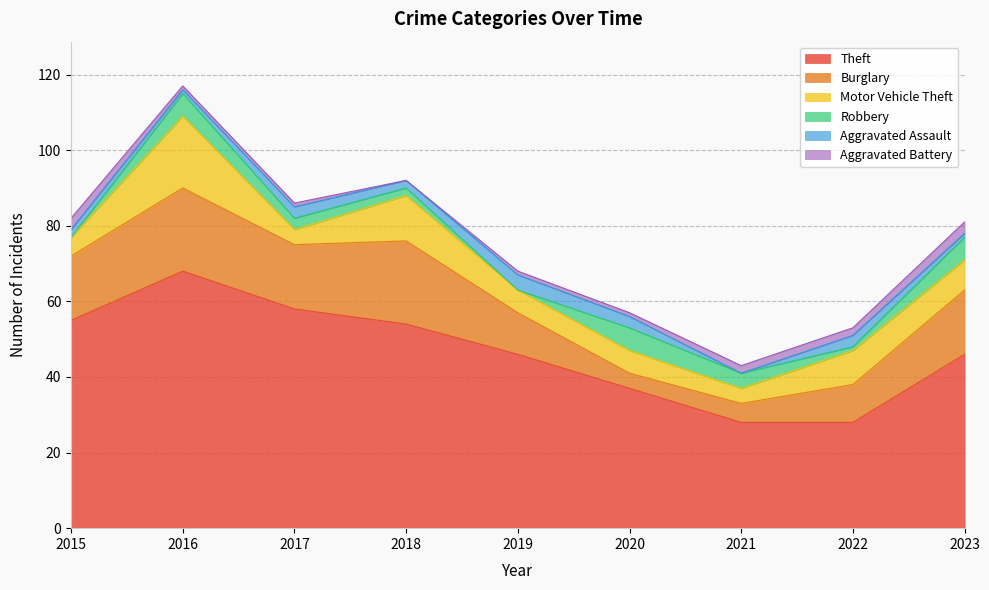

What are all the series names shown in the legend?

Theft, Burglary, Motor Vehicle Theft, Robbery, Aggravated Assault, Aggravated Battery